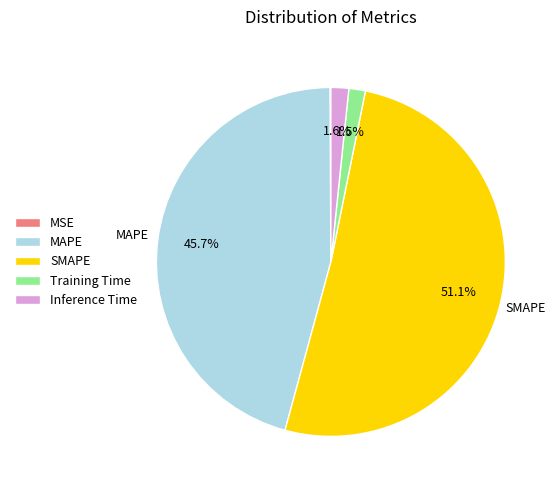

To the nearest percent, what is the difference between the largest and smallest slice percentages?

51%